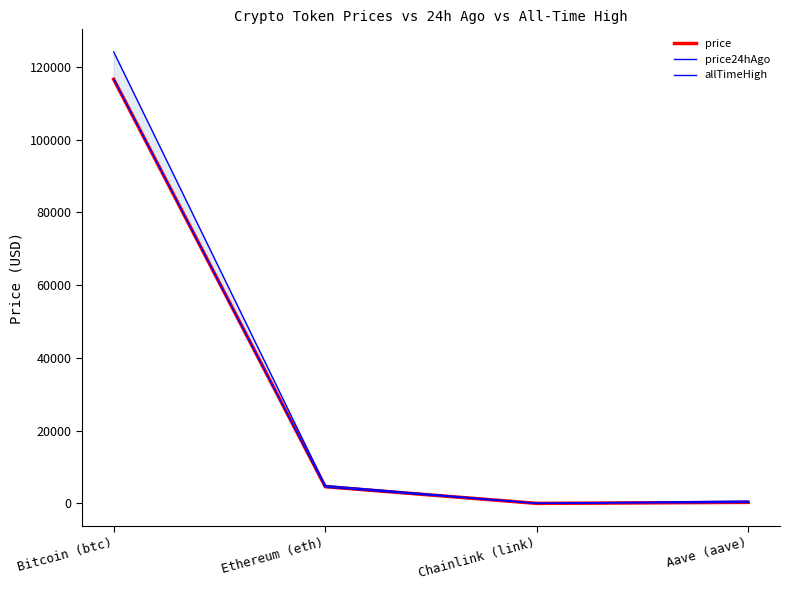

Does the chart display data point markers on the line(s)?

No